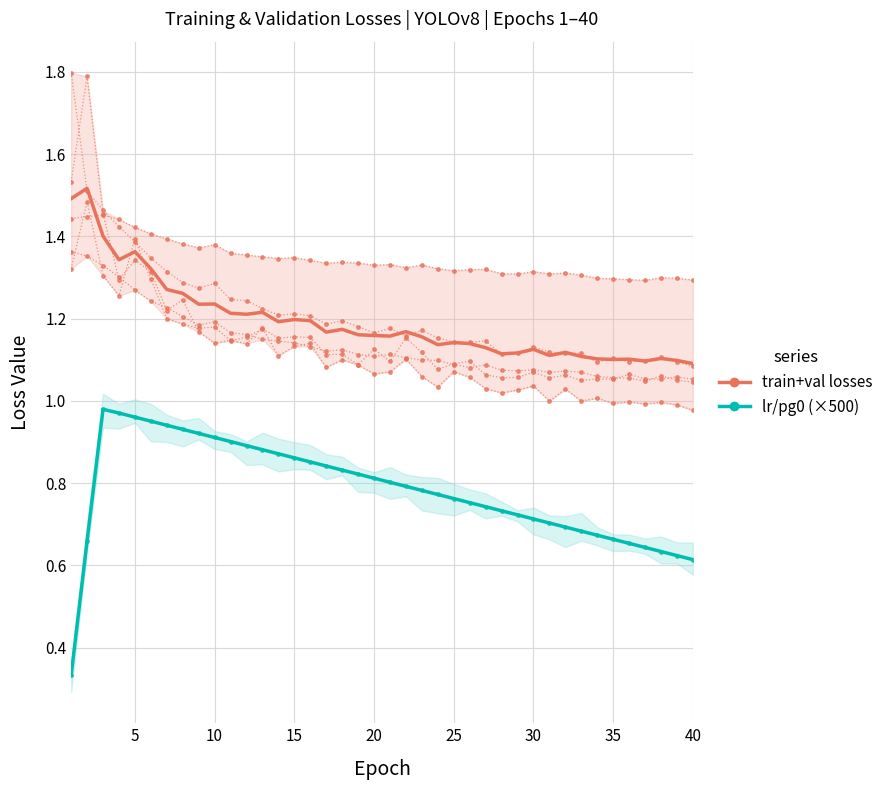

What is the sum of all lr/pg0 mean (teal) values?

31.3